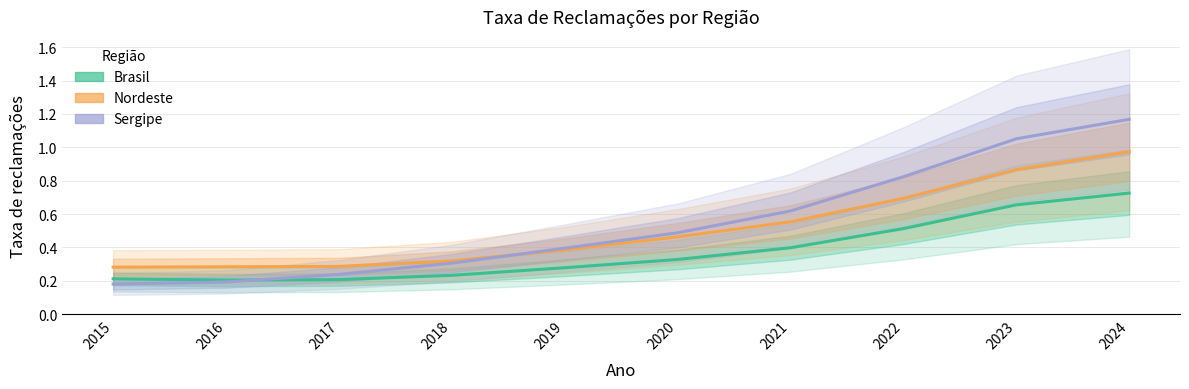

Rank the series by their maximum value, from highest to lowest.

Sergipe, Nordeste, Brasil